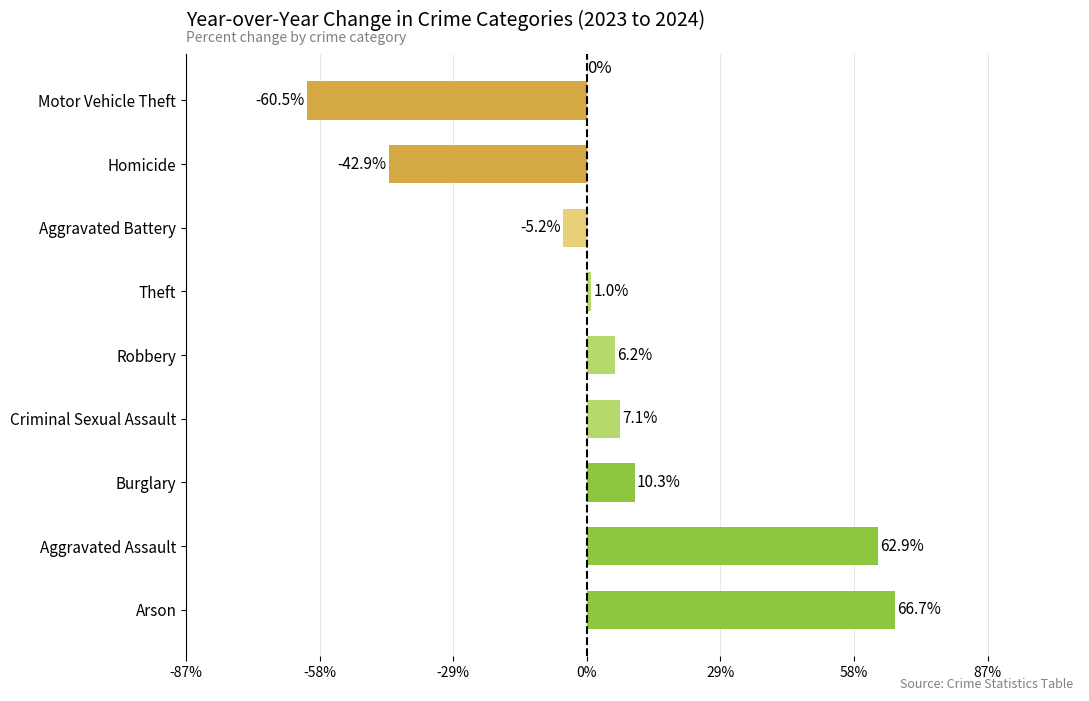

What is the difference between the maximum and second lowest values?

109.5